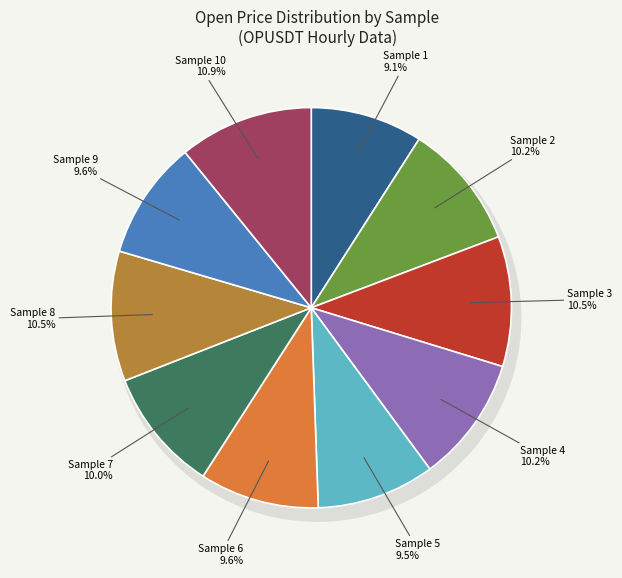

What percentage is the 7 slice, to the nearest percent?

10%